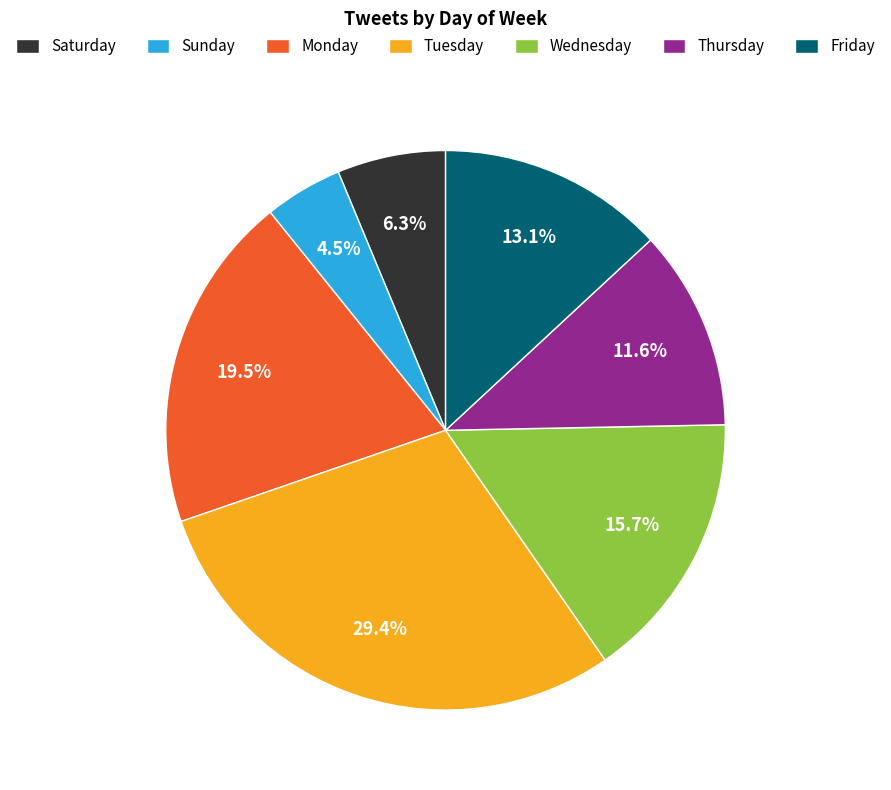

Which has a higher value, Saturday or Friday?

Friday